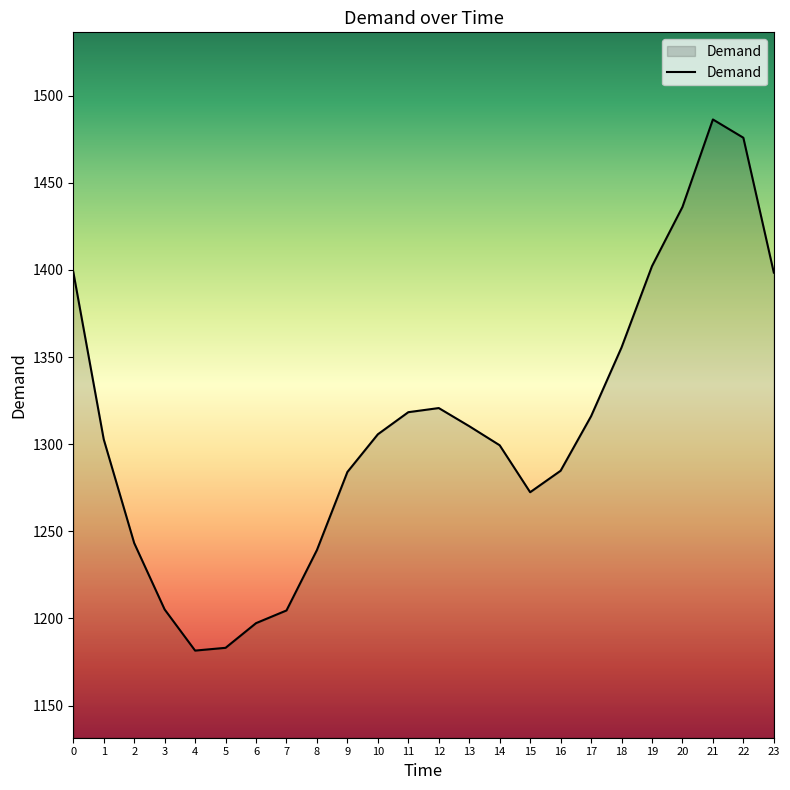

Approximately how many times larger is the value at 7 compared to 12?

0.9